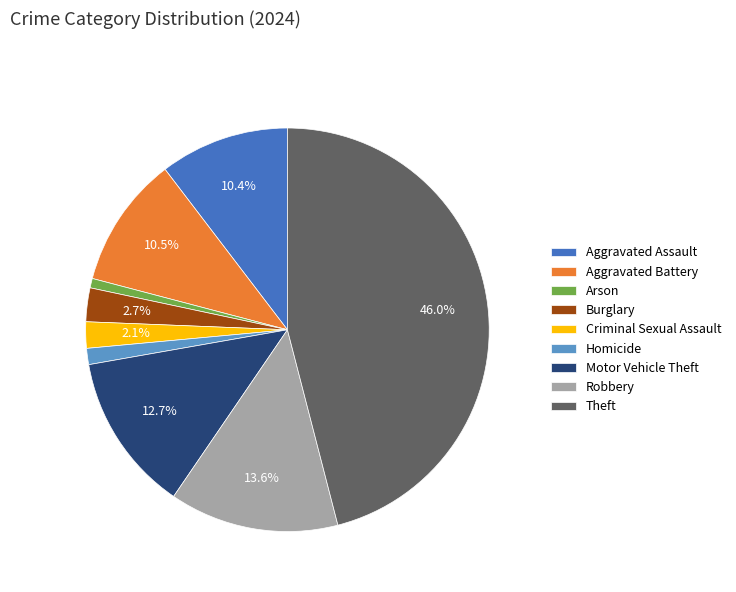

True or false: Aggravated Battery accounts for 24% of the total.

False